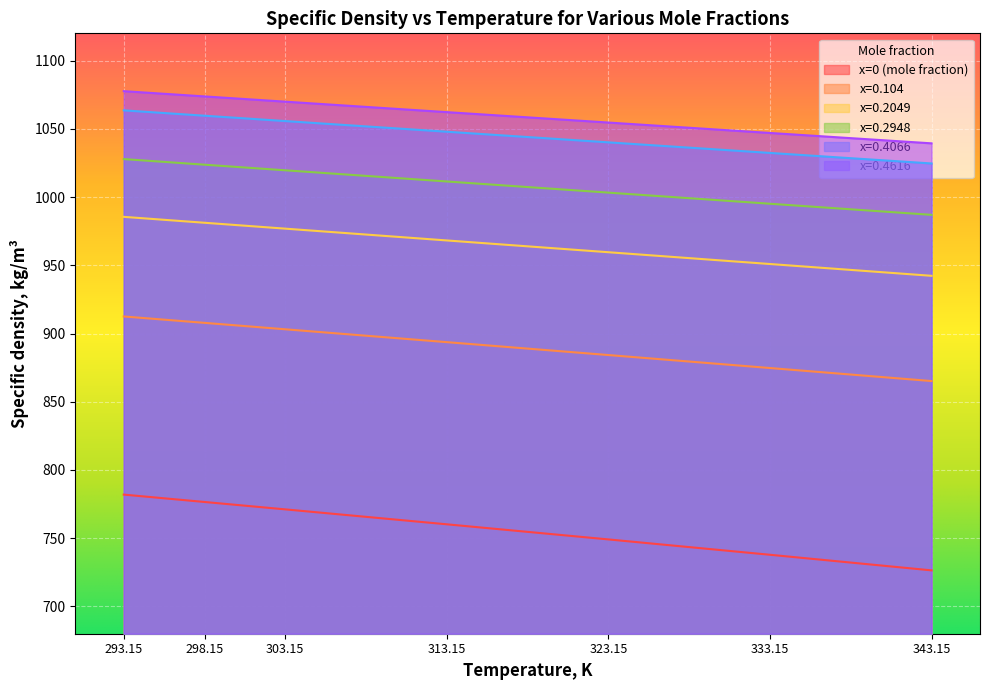

True or false: x=0.2948 and x=0.4066 cross at least once.

False